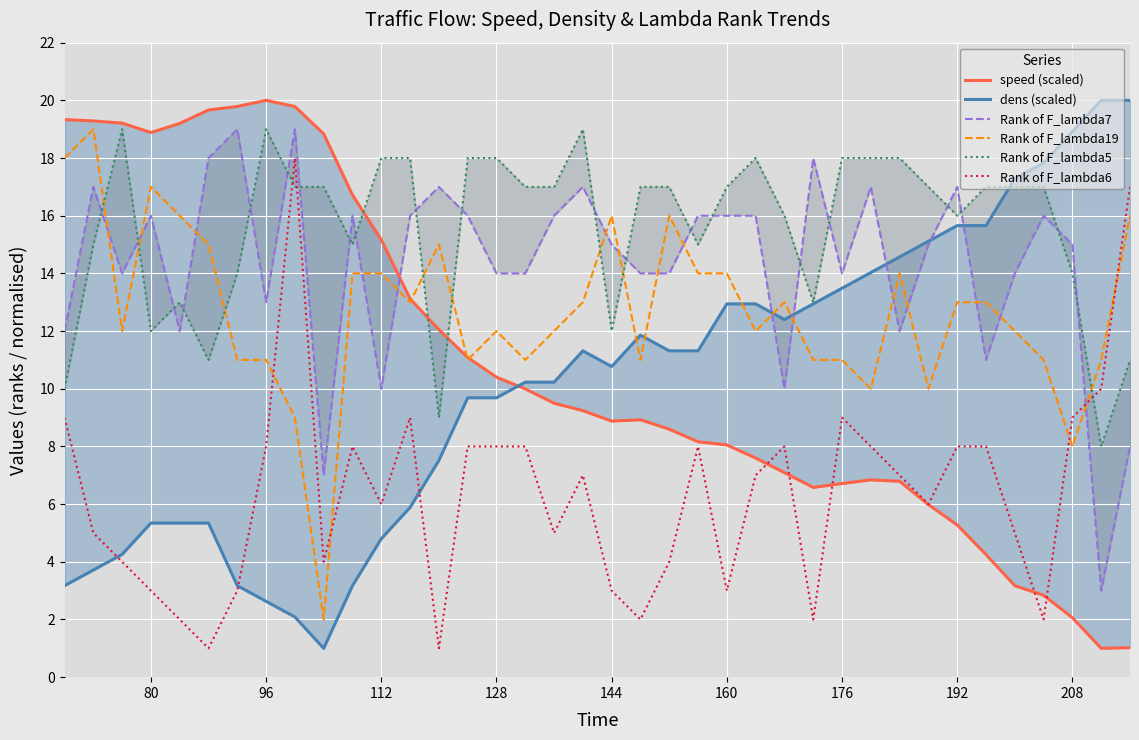

Reading left to right, transcribe all the data shown in this chart.

speed (scaled): 19.3	19.3	19.2	18.9	19.2	19.7	19.8	20.0	19.8	18.8	16.7	15.2	13.1	12.0	11.1	10.4	10.0	9.5	9.2	8.9	8.9	8.6	8.2	8.1	7.6	7.1	6.6	6.7	6.8	6.8	6.0	5.3	4.3	3.2	2.8	2.1	1.0	1.0
dens (scaled): 3.2	3.7	4.3	5.3	5.3	5.3	3.2	2.6	2.1	1.0	3.2	4.8	5.9	7.5	9.7	9.7	10.2	10.2	11.3	10.8	11.9	11.3	11.3	12.9	12.9	12.4	12.9	13.5	14.0	14.6	15.1	15.7	15.7	17.3	17.8	18.9	20.0	20.0
Rank of F_lambda7: 12.0	17.0	14.0	16.0	12.0	18.0	19.0	13.0	19.0	7.0	16.0	10.0	16.0	17.0	16.0	14.0	14.0	16.0	17.0	15.0	14.0	14.0	16.0	16.0	16.0	10.0	18.0	14.0	17.0	12.0	15.0	17.0	11.0	14.0	16.0	15.0	3.0	8.0
Rank of F_lambda19: 18.0	19.0	12.0	17.0	16.0	15.0	11.0	11.0	9.0	2.0	14.0	14.0	13.0	15.0	11.0	12.0	11.0	12.0	13.0	16.0	11.0	16.0	14.0	14.0	12.0	13.0	11.0	11.0	10.0	14.0	10.0	13.0	13.0	12.0	11.0	8.0	11.0	16.0
Rank of F_lambda5: 10.0	15.0	19.0	12.0	13.0	11.0	14.0	19.0	17.0	17.0	15.0	18.0	18.0	9.0	18.0	18.0	17.0	17.0	19.0	12.0	17.0	17.0	15.0	17.0	18.0	16.0	13.0	18.0	18.0	18.0	17.0	16.0	17.0	17.0	17.0	14.0	8.0	11.0
Rank of F_lambda6: 9.0	5.0	4.0	3.0	2.0	1.0	3.0	8.0	18.0	4.0	8.0	6.0	9.0	1.0	8.0	8.0	8.0	5.0	7.0	3.0	2.0	4.0	8.0	3.0	7.0	8.0	2.0	9.0	8.0	7.0	6.0	8.0	8.0	5.0	2.0	9.0	10.0	17.0